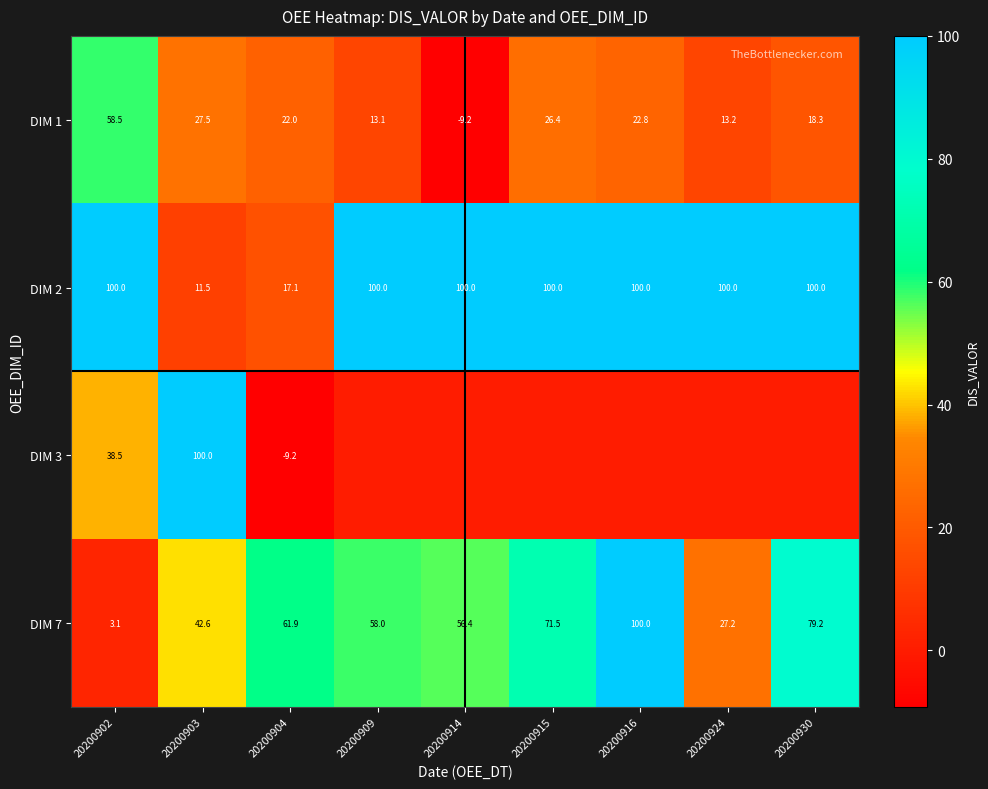

List the labels in order of DIM 1 value, largest first.

20200902, 20200903, 20200915, 20200916, 20200904, 20200930, 20200924, 20200909, 20200914